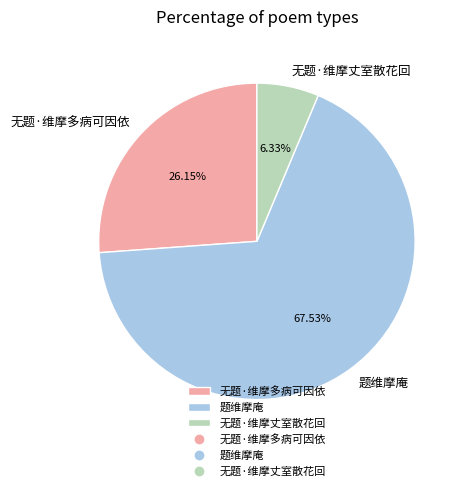

Count the number of slices in the pie.

3